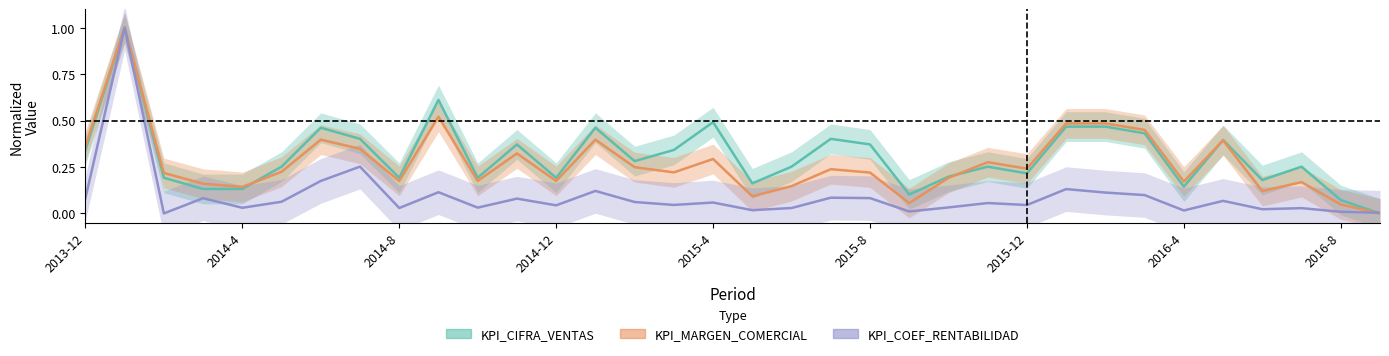

How many interior local peaks does the KPI_COEF_RENTABILIDAD series have?

12